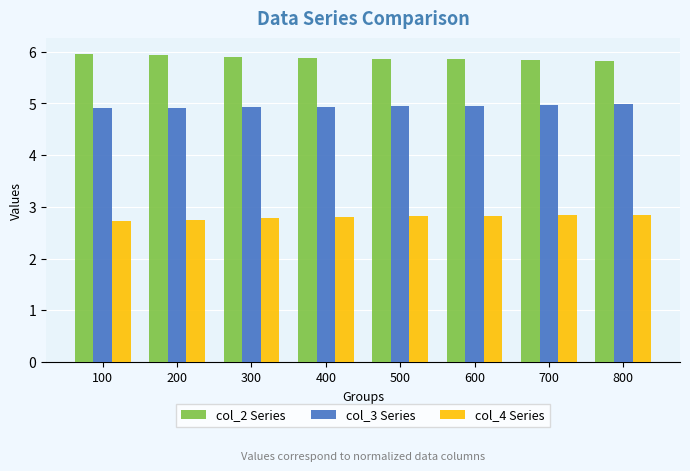

How many col_4 Series values are between 2 and 3?

8